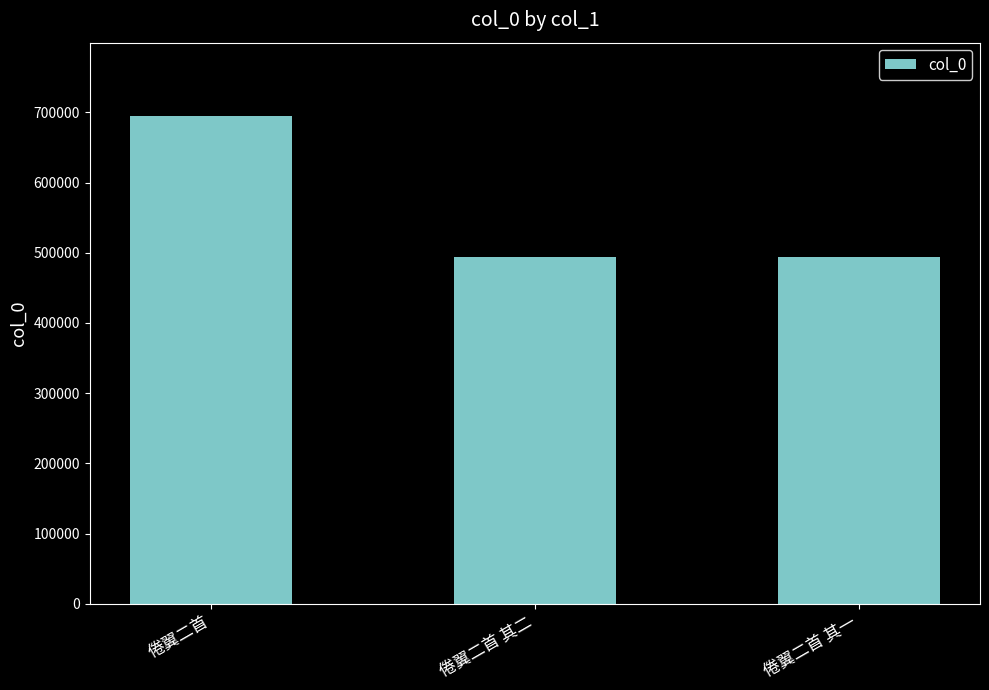

Where does the data first go above 493666?

倦翼二首